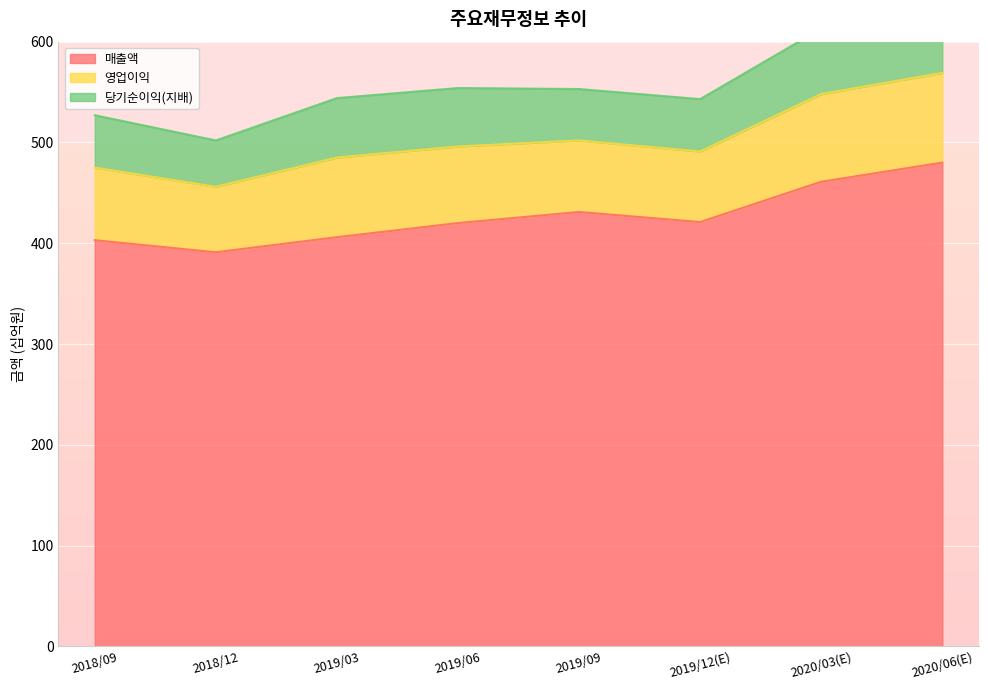

Is it true that 당기순이익(지배) equals 46 at 2018/12?

True